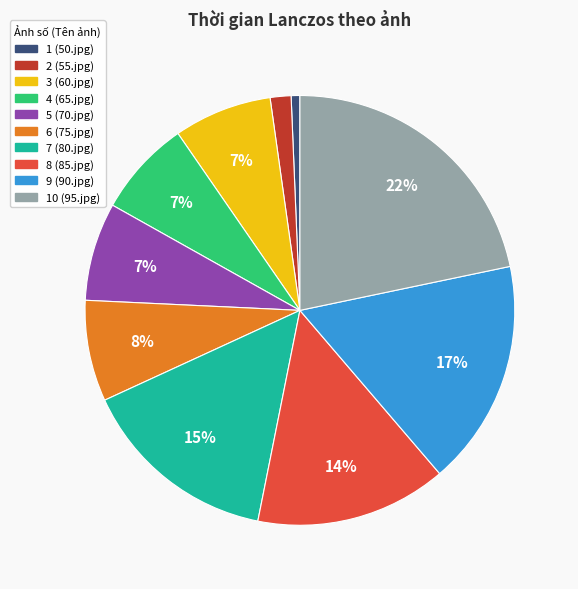

To the nearest percent, what is the difference between the largest and smallest slice percentages?

21%